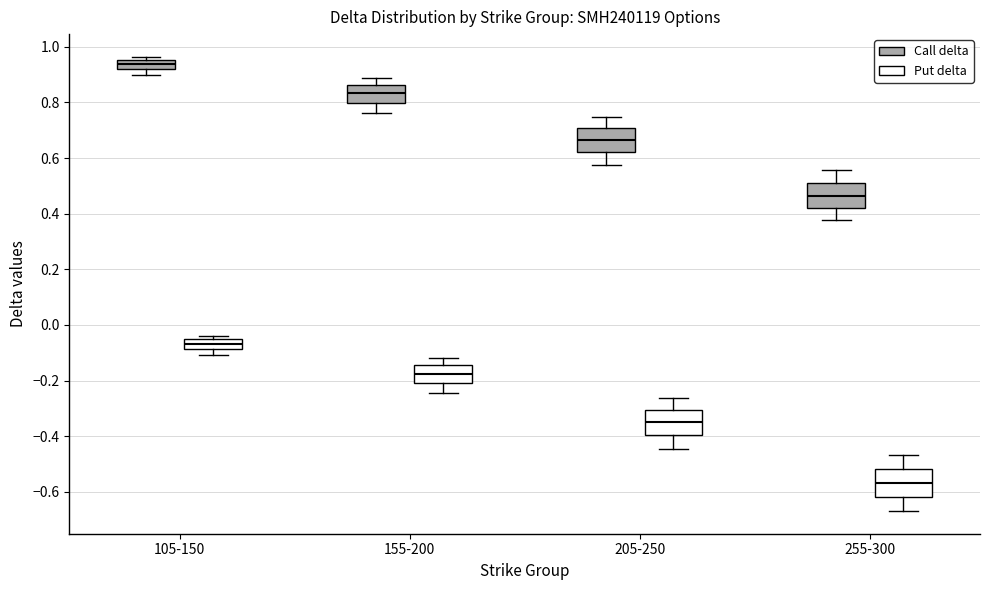

Reading left to right, read every box against the y-axis: the position of its median line, the range the box covers, and the ends of its whiskers. The values are not printed on the chart, so give them approximately, as read against the axis.

105-150 (Call delta): median 0.94, box 0.92 to 0.96, whiskers 0.90 to 0.96 (just above the box's upper edge)
105-150 (Put delta): median -0.06 (inside the box), box -0.08 to -0.06, whiskers -0.10 to -0.04
155-200 (Call delta): median 0.84, box 0.80 to 0.86, whiskers 0.76 to 0.88
155-200 (Put delta): median -0.18, box -0.20 to -0.14, whiskers -0.24 to -0.12
205-250 (Call delta): median 0.66, box 0.62 to 0.70, whiskers 0.58 to 0.74
205-250 (Put delta): median -0.34, box -0.40 to -0.30, whiskers -0.44 to -0.26
255-300 (Call delta): median 0.46, box 0.42 to 0.50, whiskers 0.38 to 0.56
255-300 (Put delta): median -0.56, box -0.62 to -0.52, whiskers -0.66 to -0.46